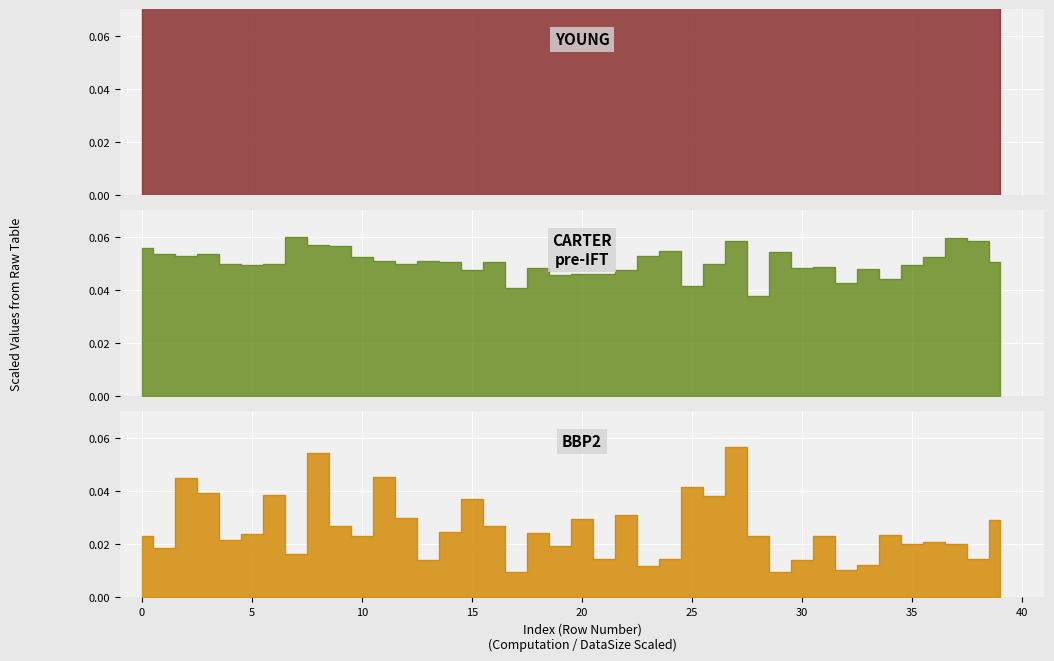

Is it true that computation_scaled equals 0.0 at 2?

False